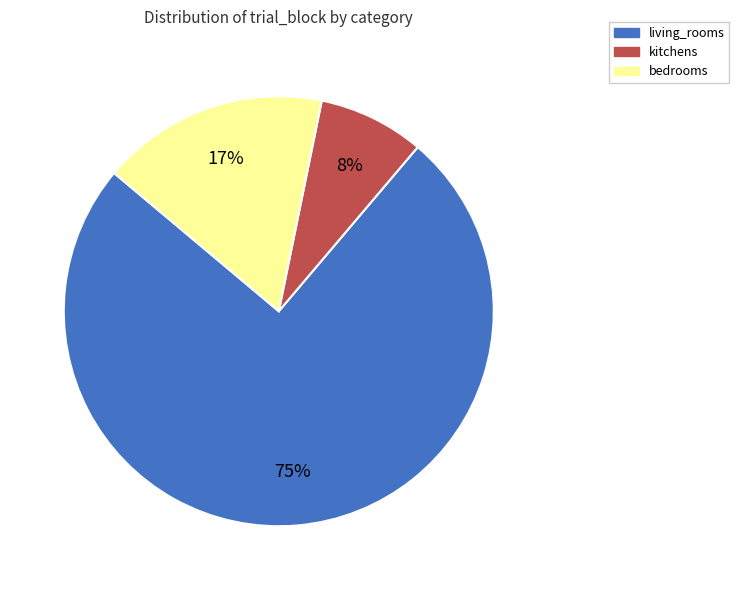

Does living_rooms account for over 50% of the chart?

Yes